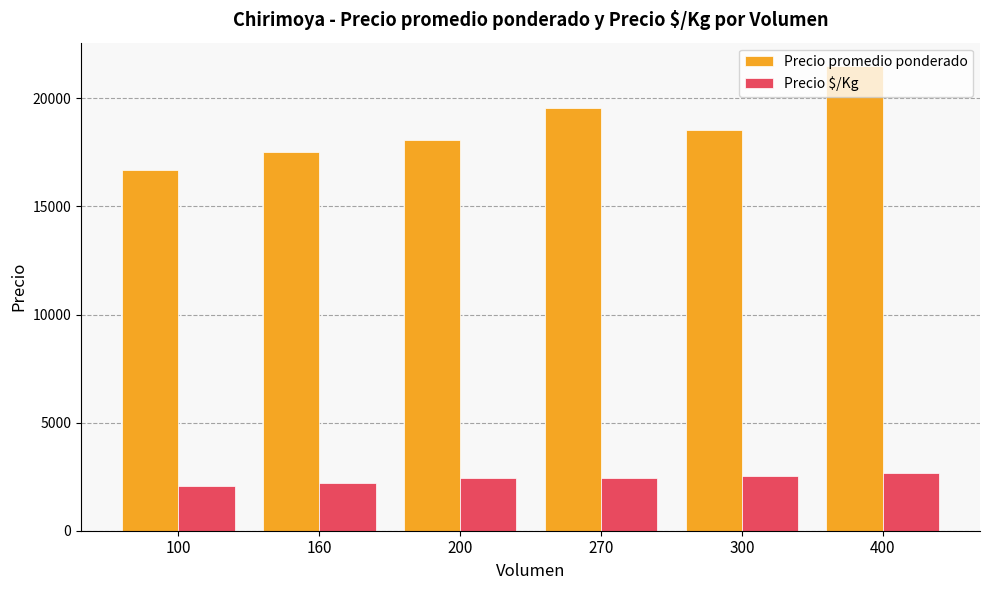

How many data points does each series have?

6